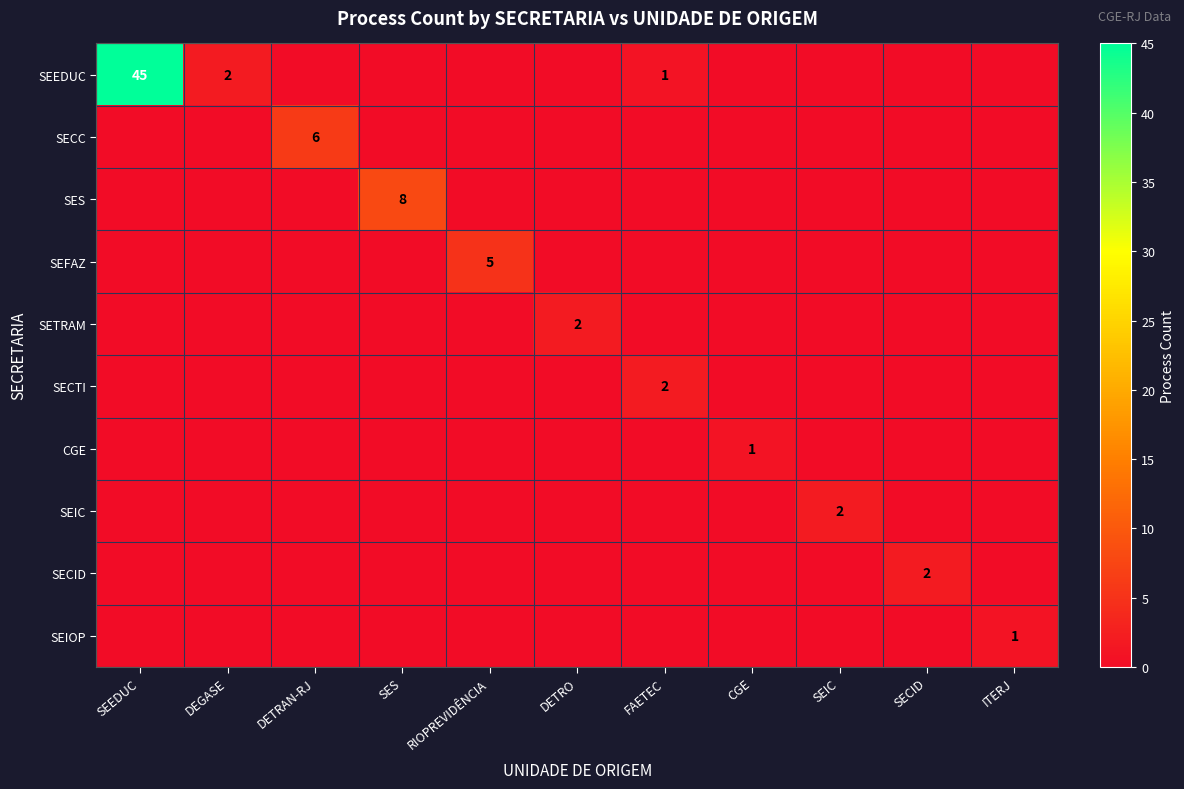

The SEIC series shows 1 at SEEDUC. True or false?

False